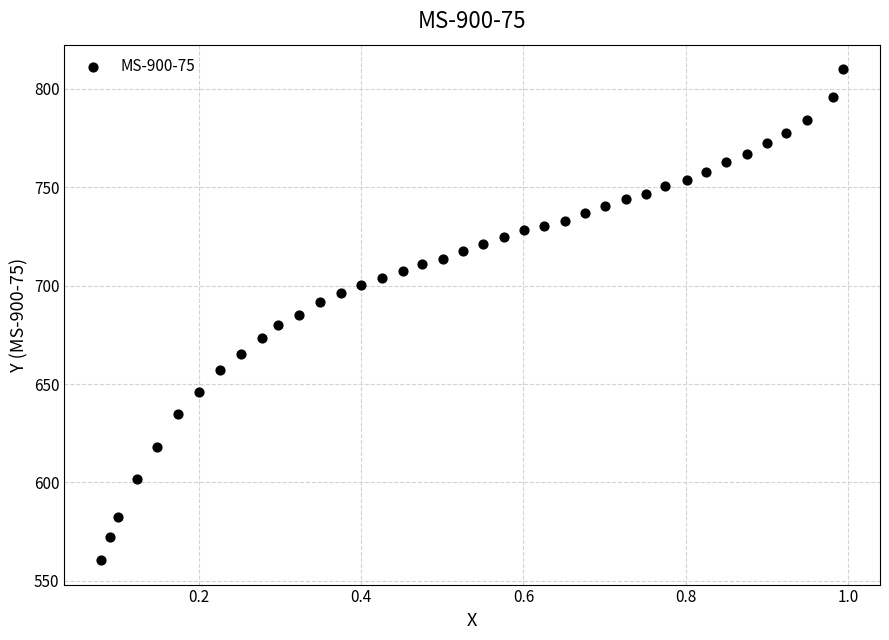

What is the range of X values (max minus min)?

0.9